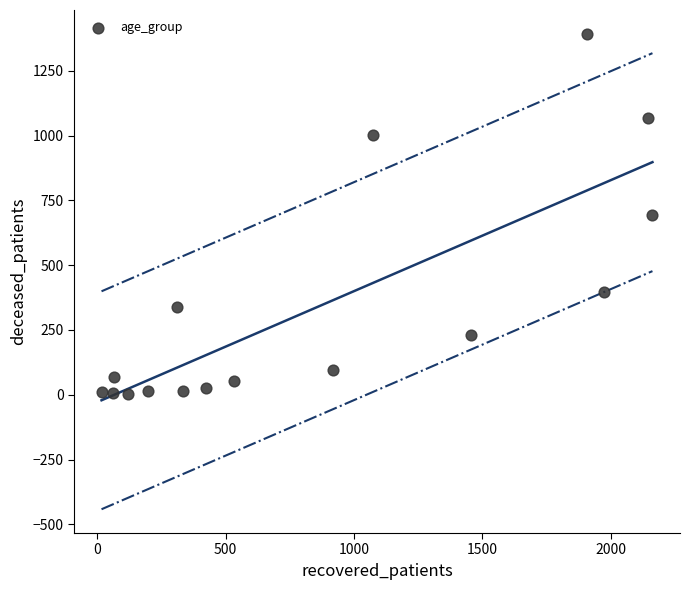

What is the range of Y values (max minus min)?

1391